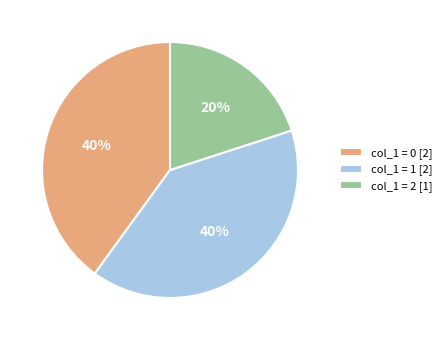

True or false: col_1 = 2 [1] accounts for 31% of the total.

False